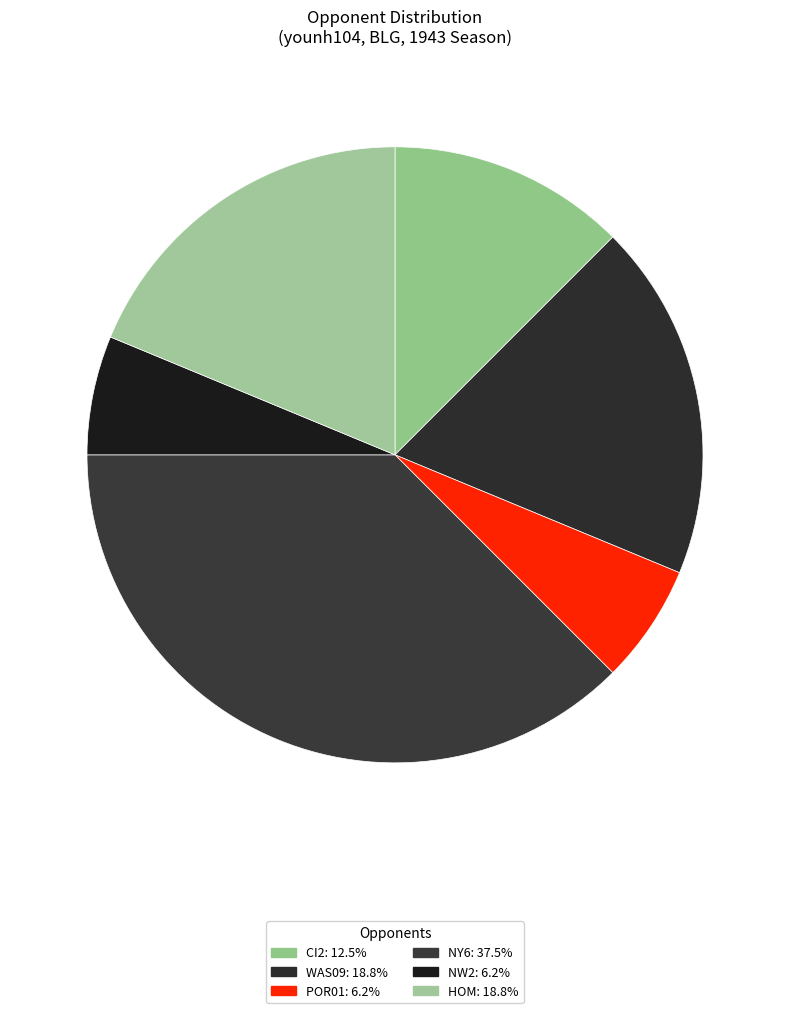

How many slices are in this pie chart?

6